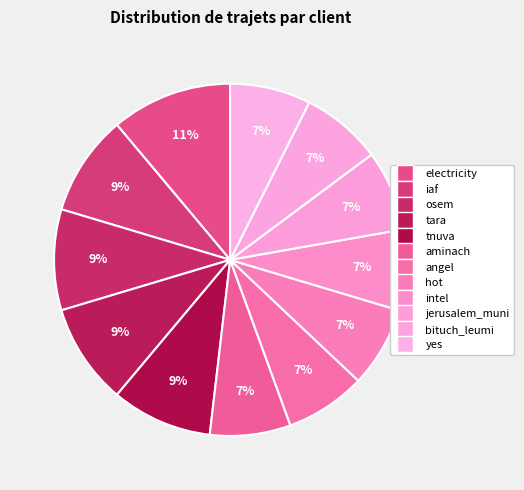

How many segments does this pie chart have?

12